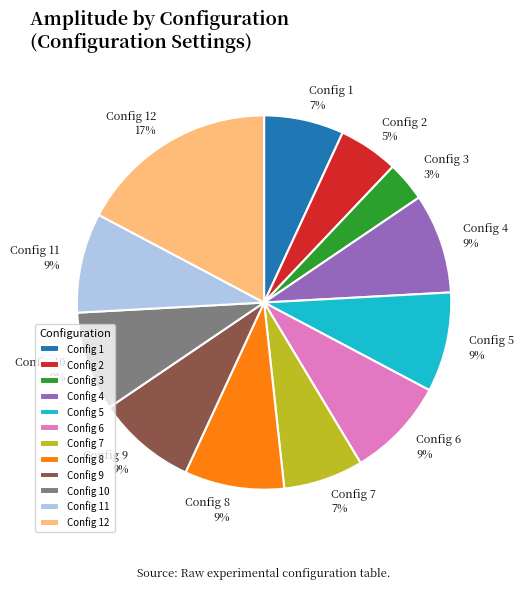

Is it true that Config 8 is 1% of the pie?

False